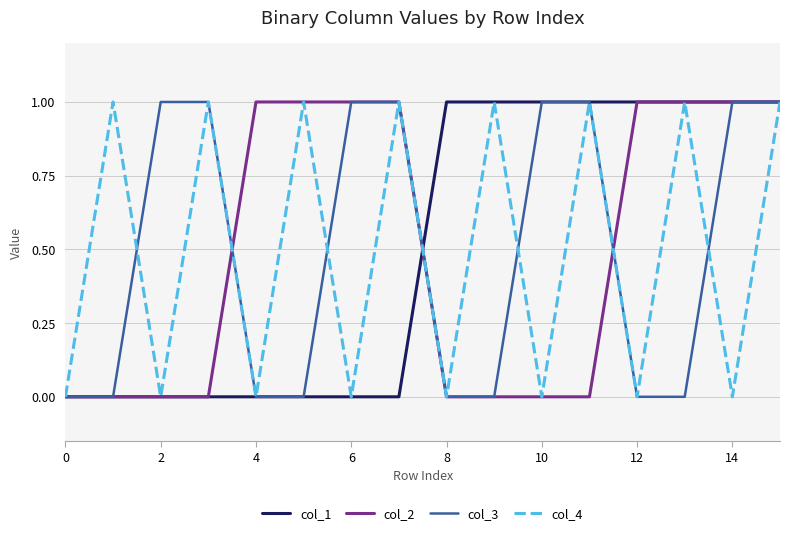

Is it true that col_2 equals 1 at 12?

True